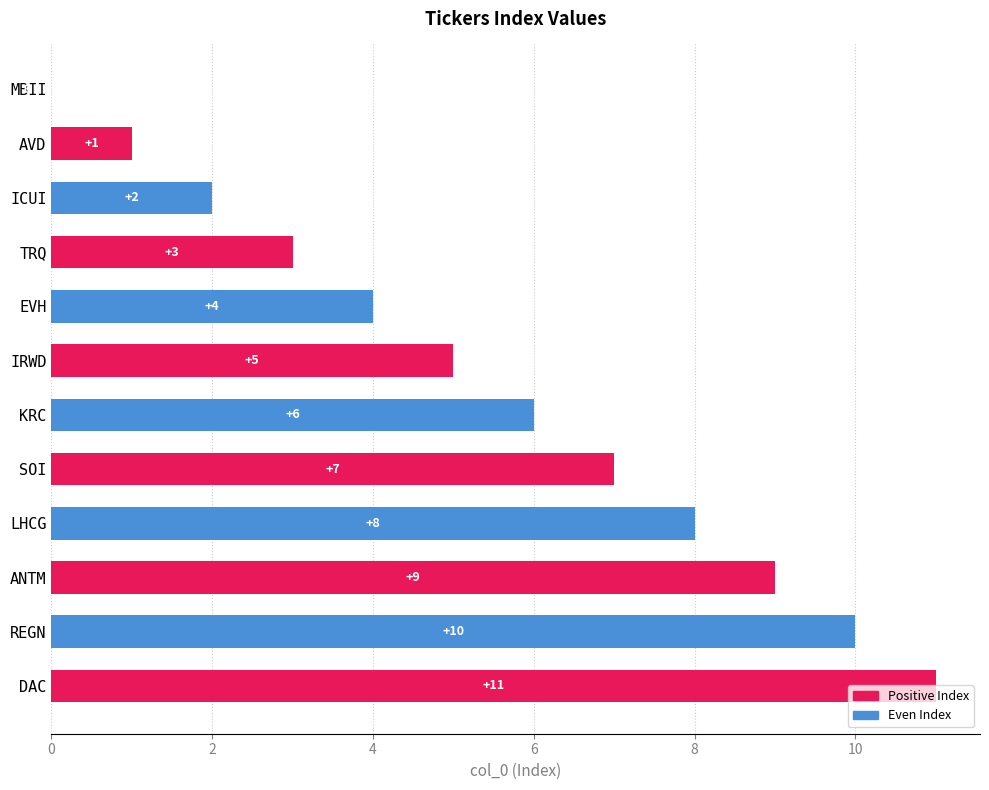

What is the maximum value shown in the chart?

11